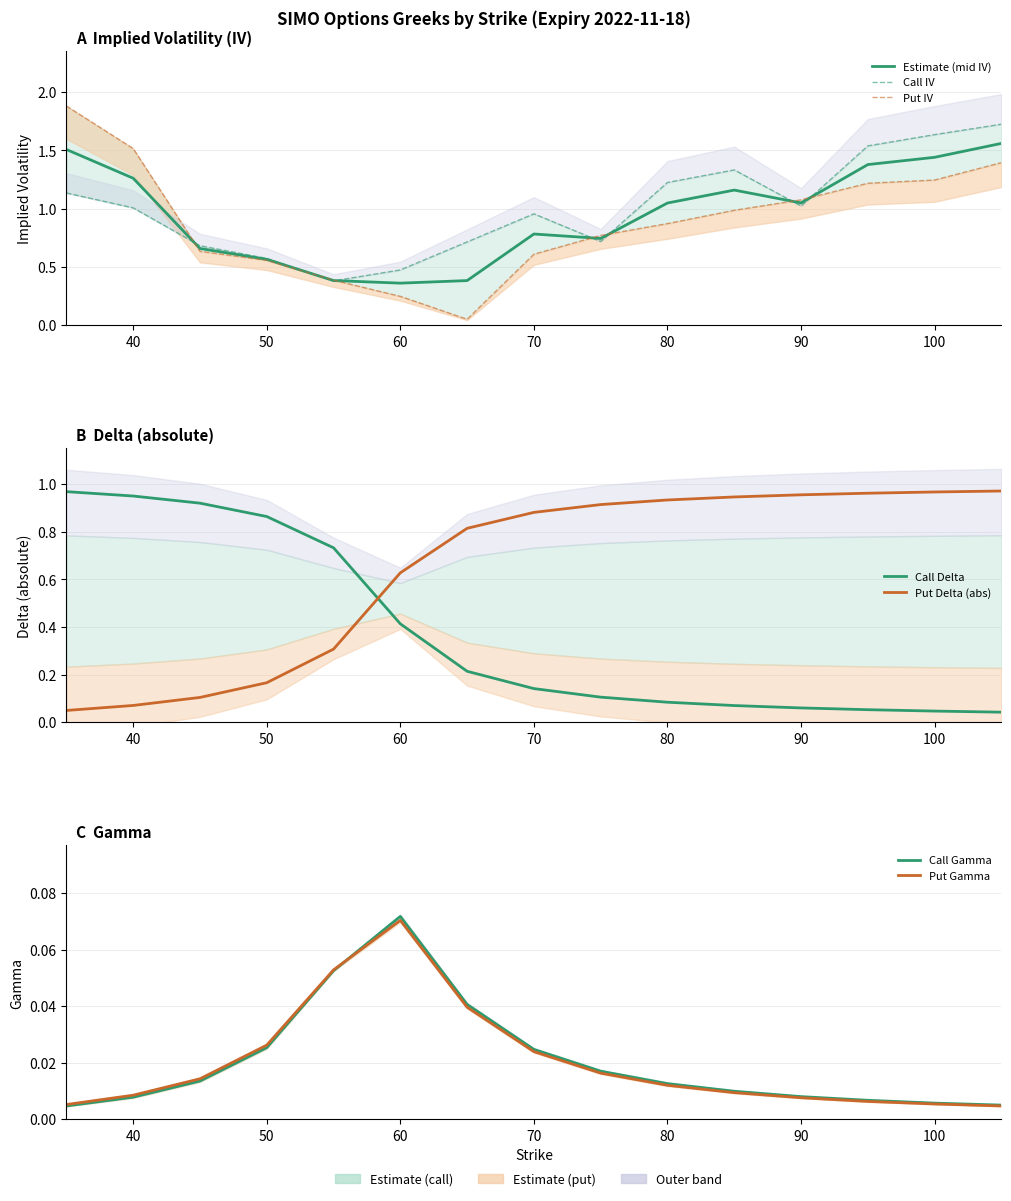

Where is iv_call nearest to the value 1?

40